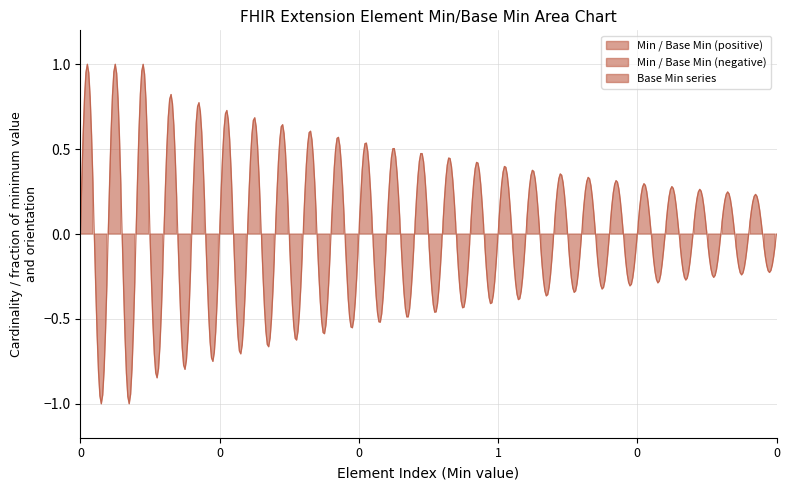

True or false: Min and Base Min cross at least once.

False